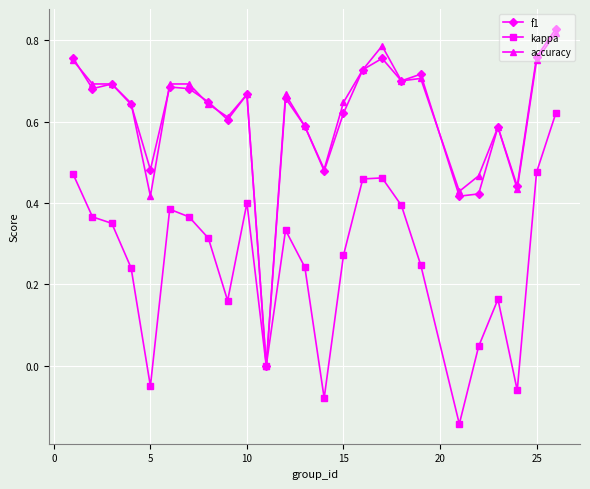

True or false: kappa has more than 0 points higher than both neighbors.

True